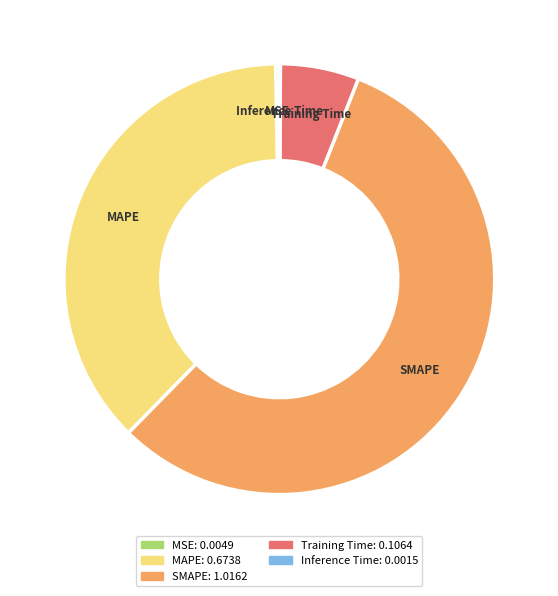

Which category accounts for the majority?

SMAPE